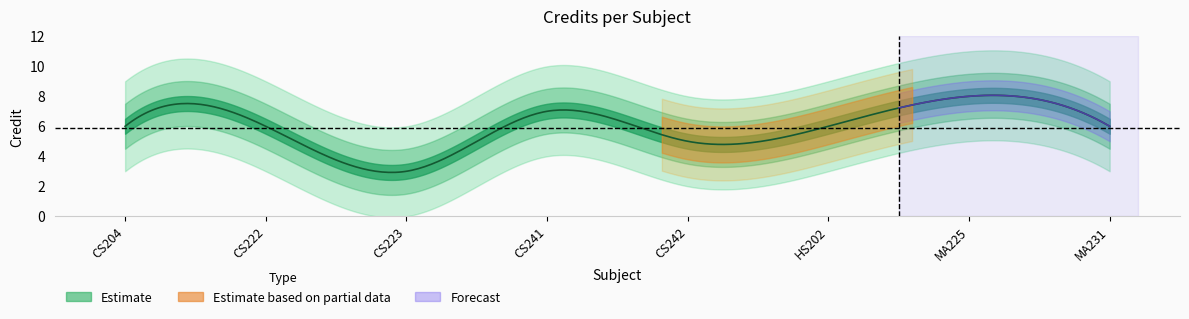

How many interior local valleys (lower than both neighbors) does the data have?

2